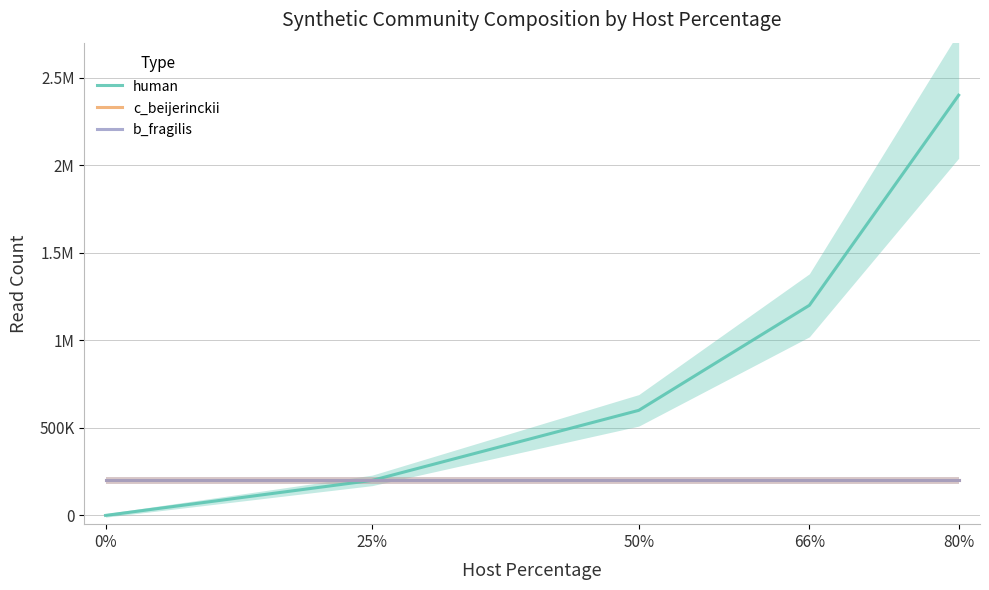

True or false: human has a value of -1294380 at 0%.

False